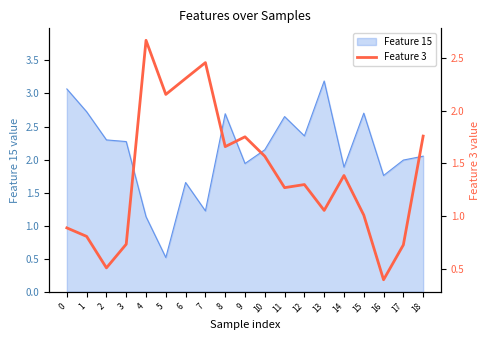

Which category has the lowest value in the Feature 15 series?

5